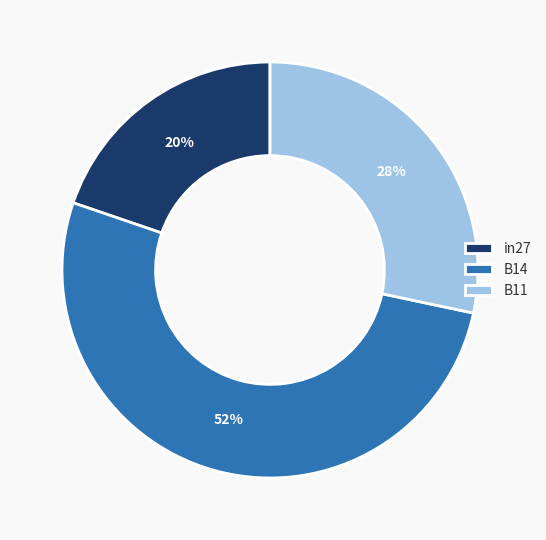

To the nearest percent, what is the combined percentage of B11 and in27?

48%